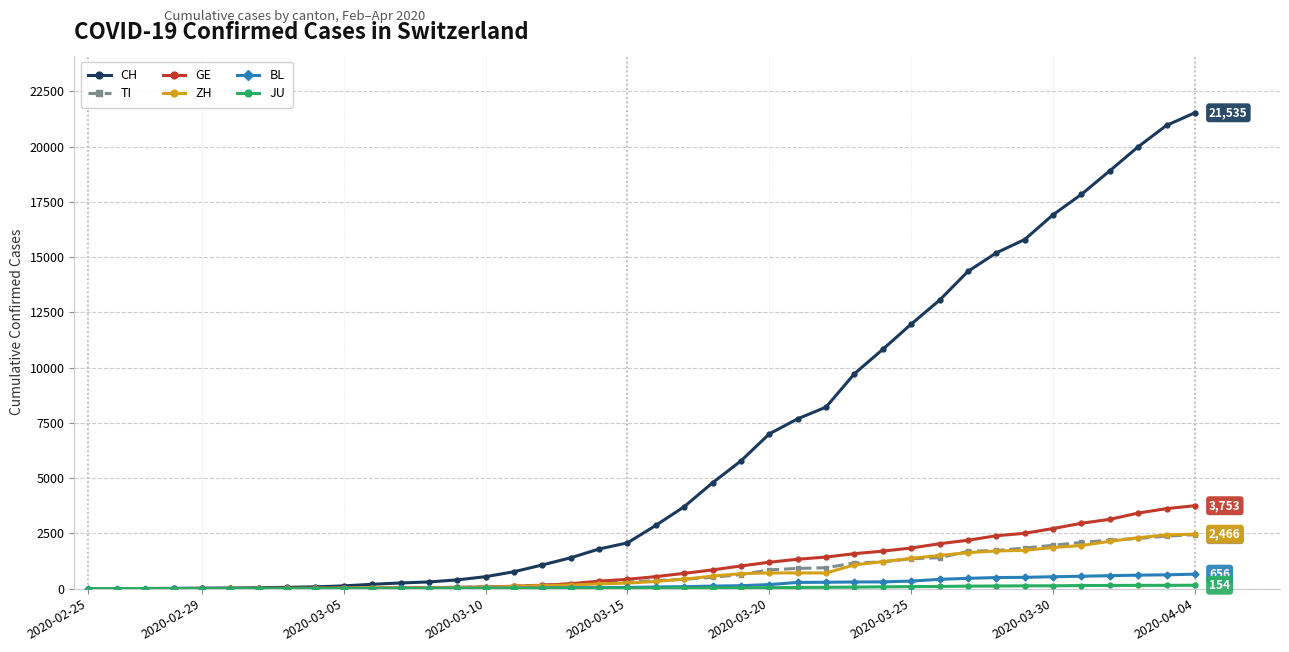

What is the maximum value for GE?

3753